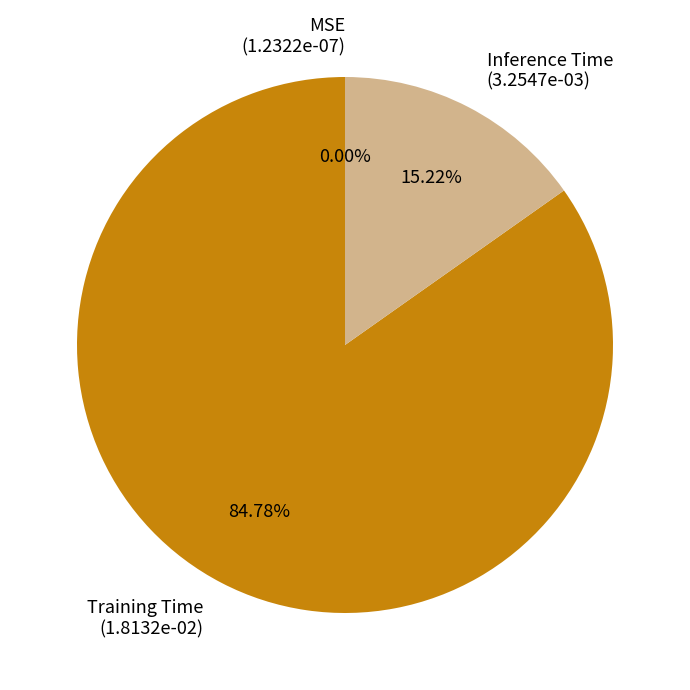

Does any single category account for the majority?

Yes